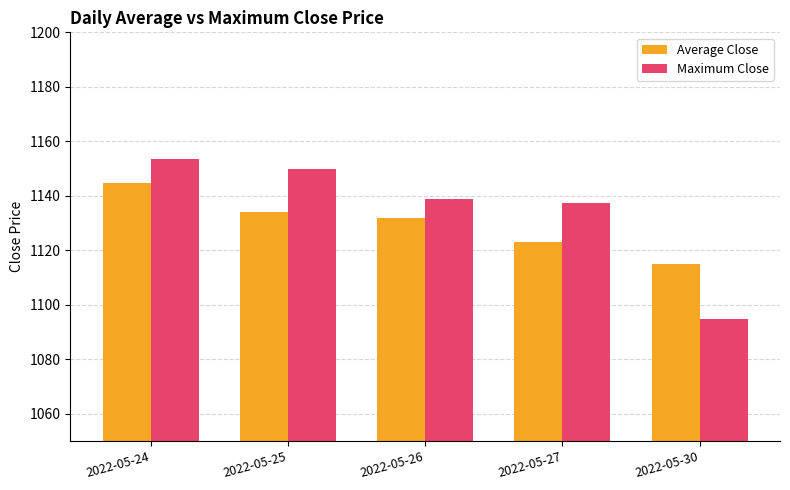

How many distinct data groups are displayed?

2